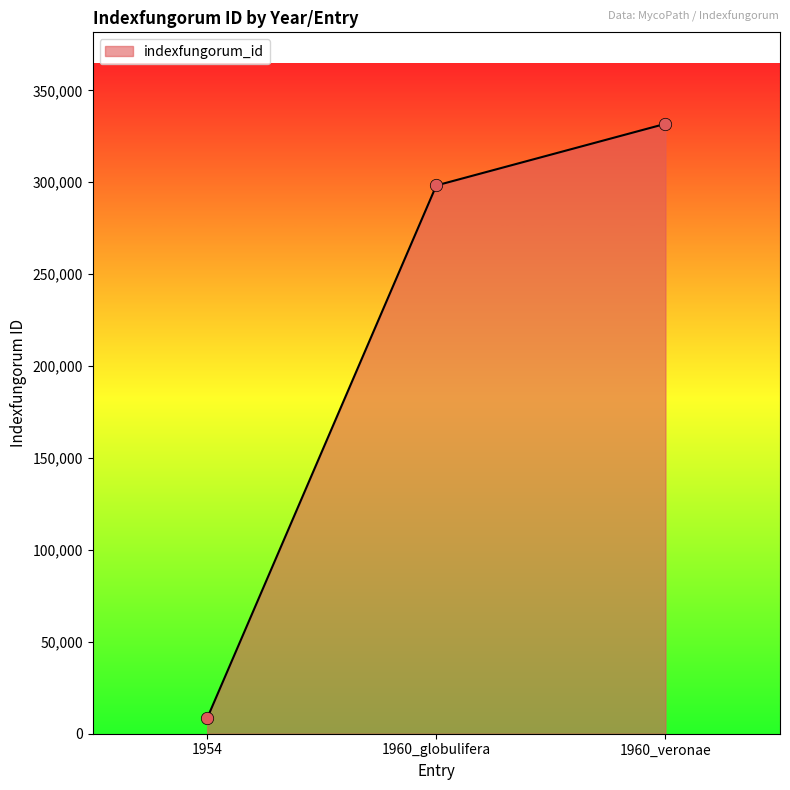

What is the change in value from 1954 to 1960_globulifera?

+289760